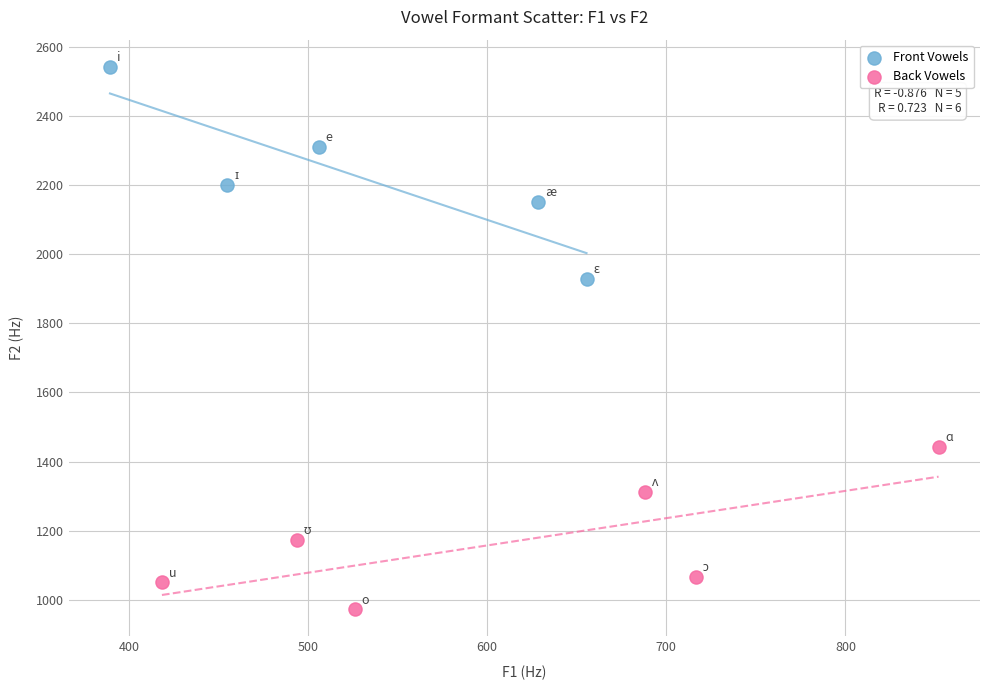

What are all the series names shown in the legend?

Front Vowels, Back Vowels